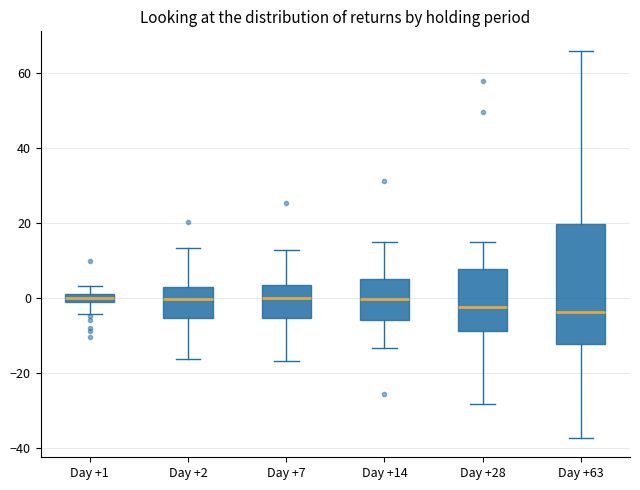

Which box is the tallest, from its lower edge to its upper edge?

Day +63